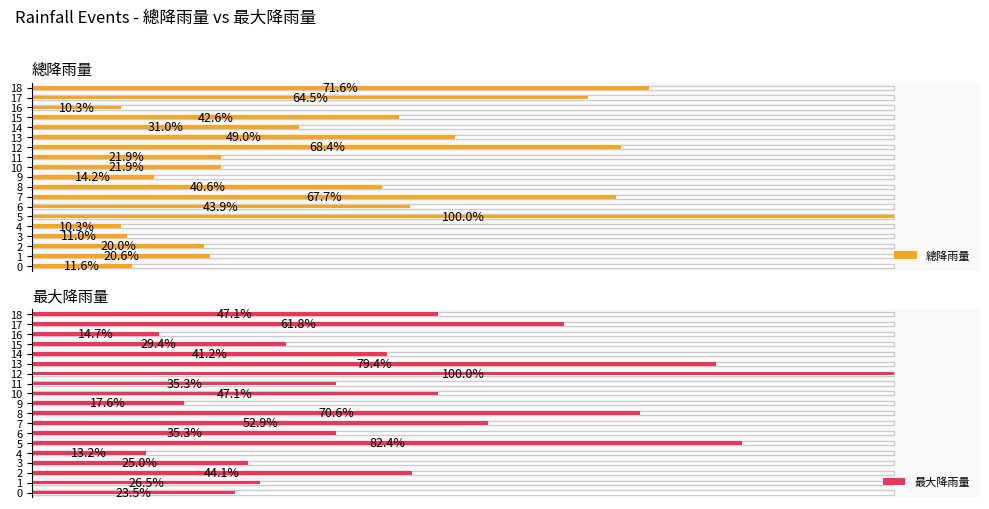

Which series has the largest total across all categories?

最大降雨量